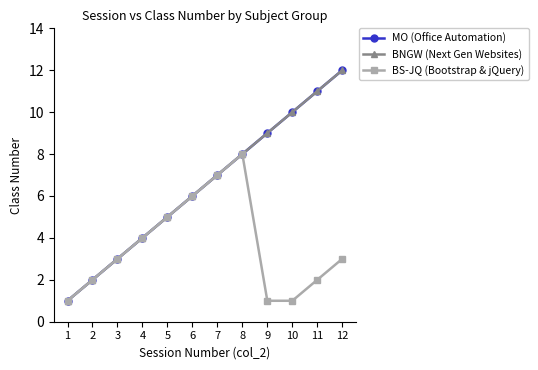

At 2, list the series in order from smallest to largest.

MO (Office Automation), BNGW (Next Gen Websites), BS-JQ (Bootstrap & jQuery)